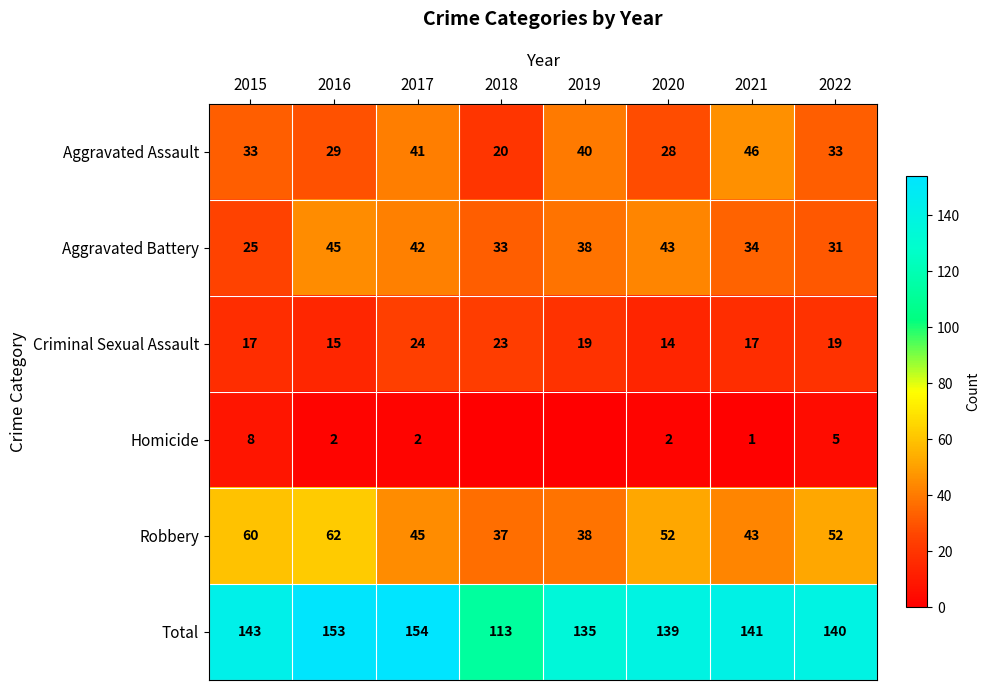

What is the spread (max minus min) of values at 2022?

135